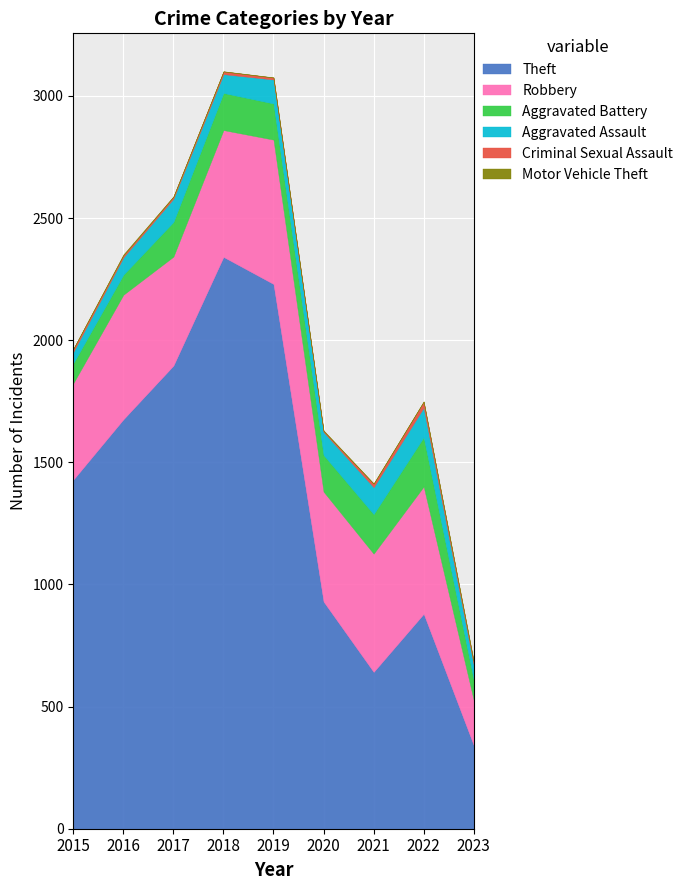

Where does the Criminal Sexual Assault series first go above 11?

2015